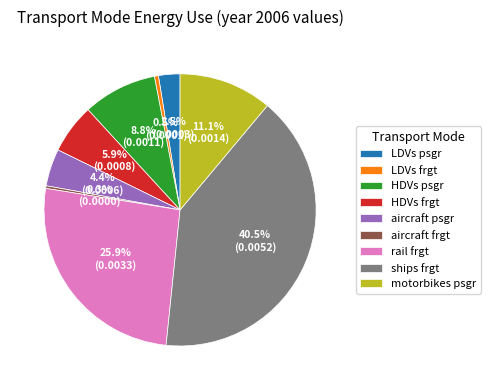

To the nearest percent, what is the average slice percentage?

11%